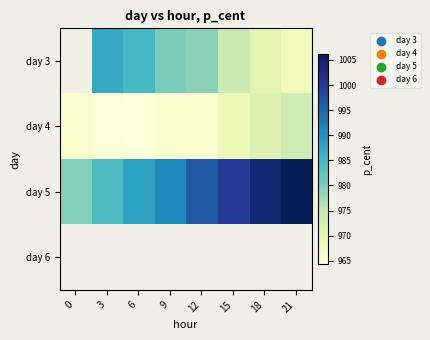

Which series has the widest spread of values?

day 5